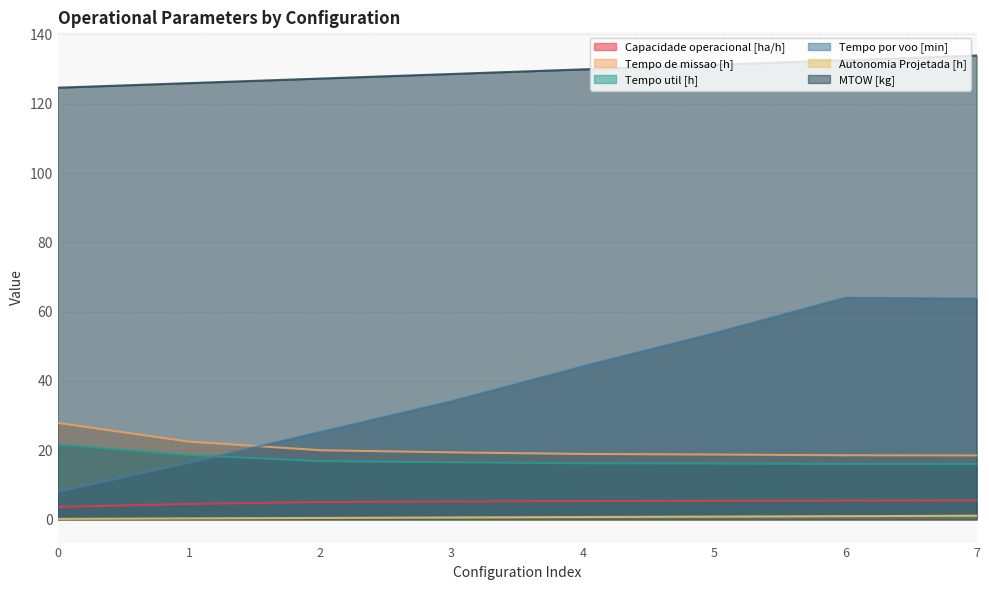

The value of Tempo por voo [min] at 7 is 19.0. True or false?

False